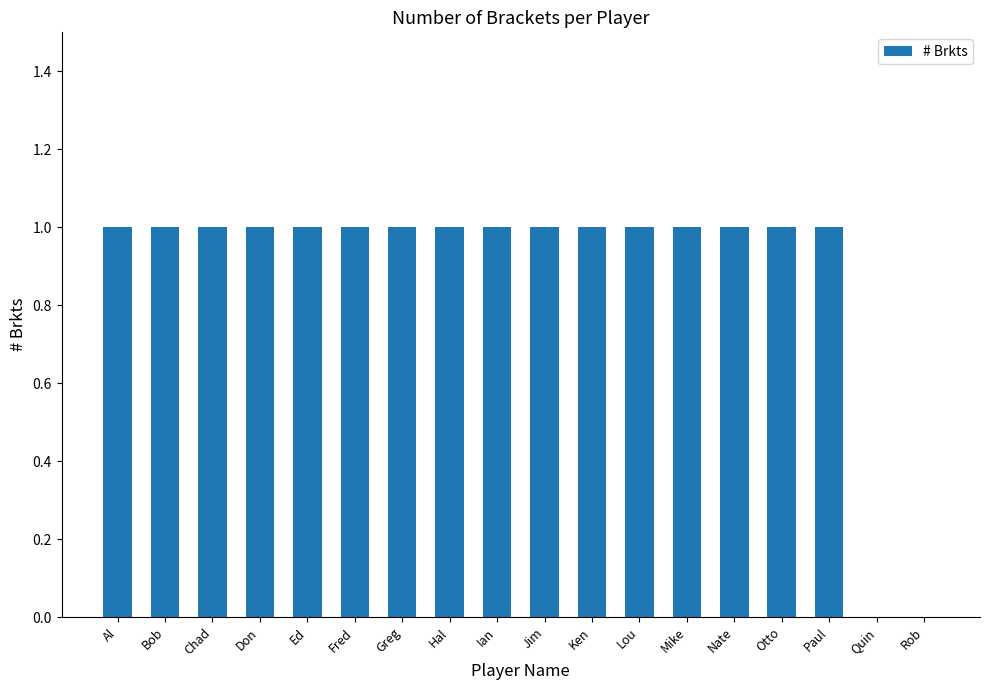

Are the bars horizontal?

No